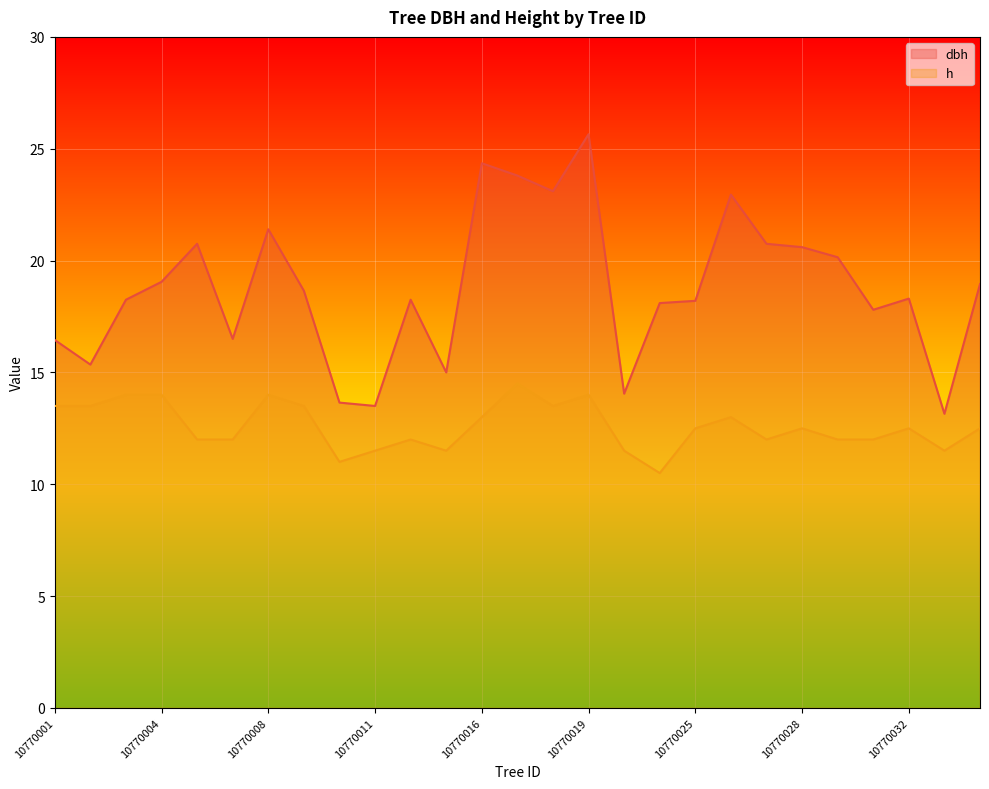

What is the difference between the h values at 10770017 and 10770026?

1.5